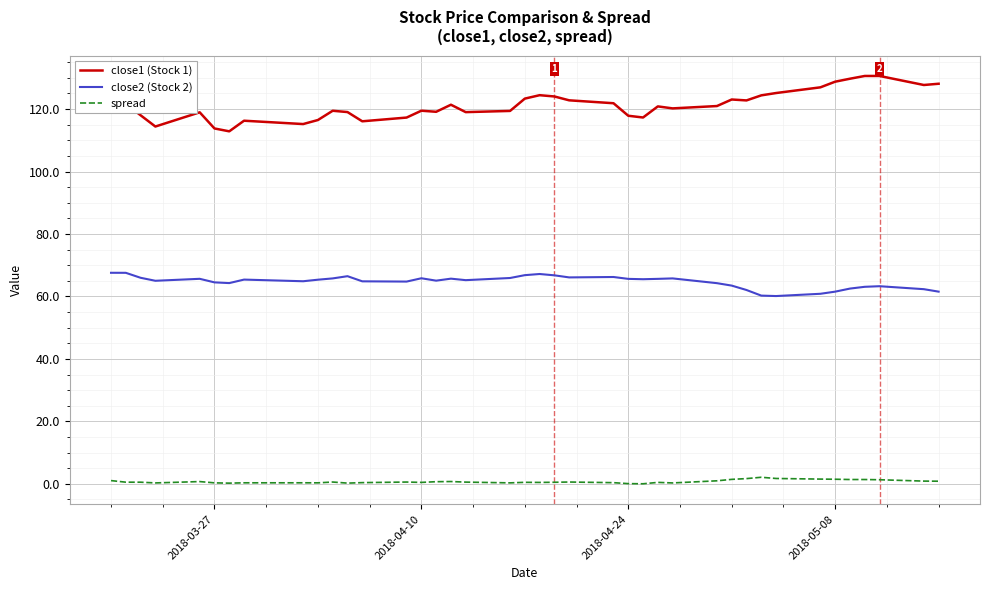

True or false: spread and close2 (Stock 2) intersect in this chart.

False